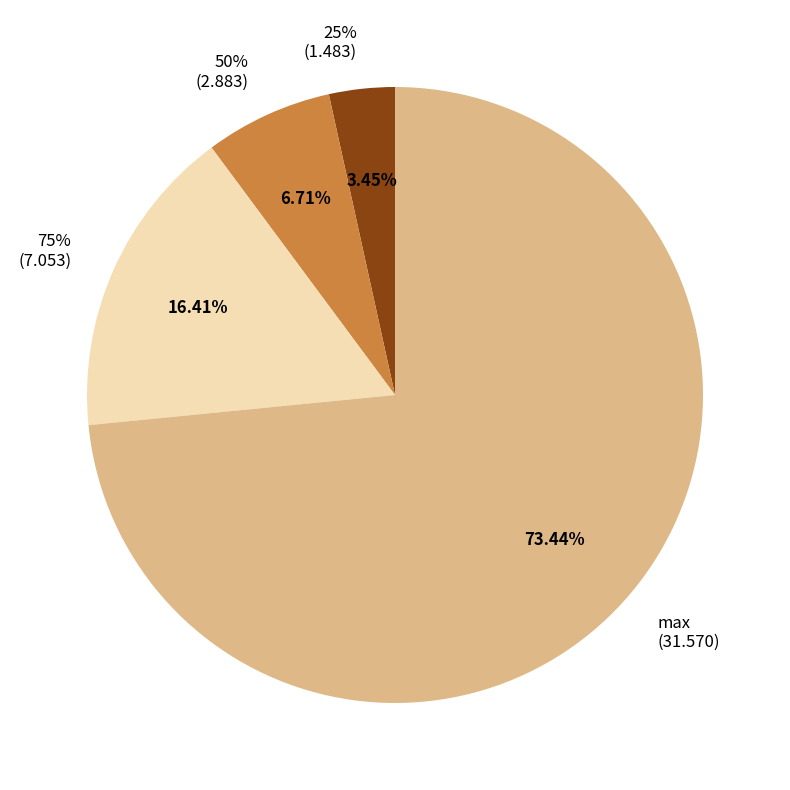

The 75% slice represents 6% of the pie. True or false?

False